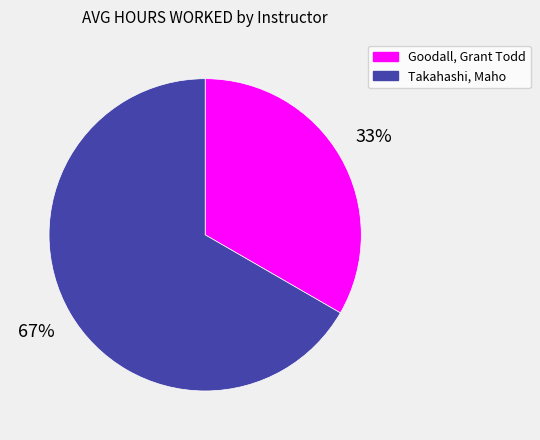

Is there a majority slice in this chart?

Yes